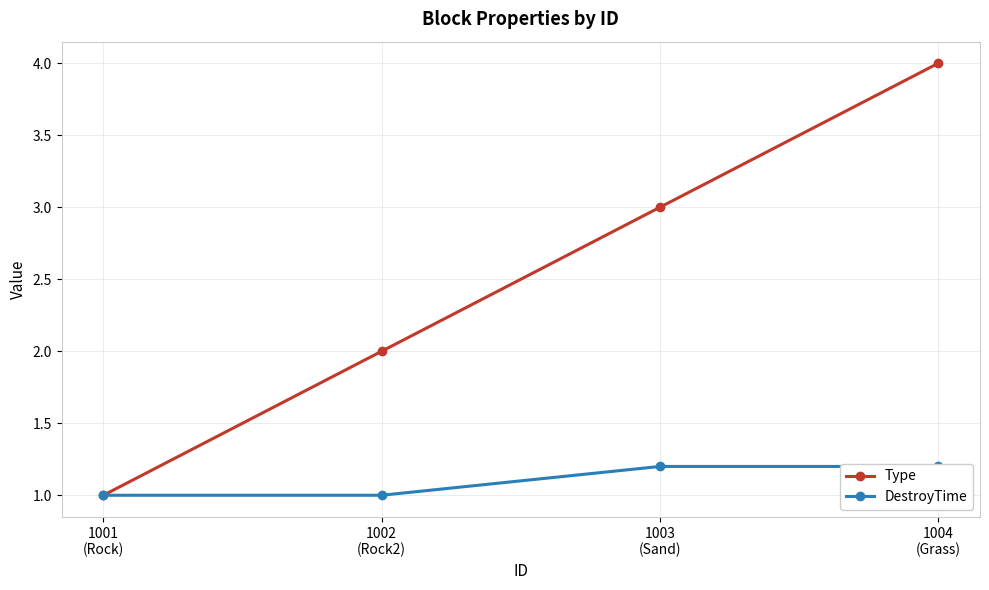

Does the chart display data point markers on the line(s)?

Yes